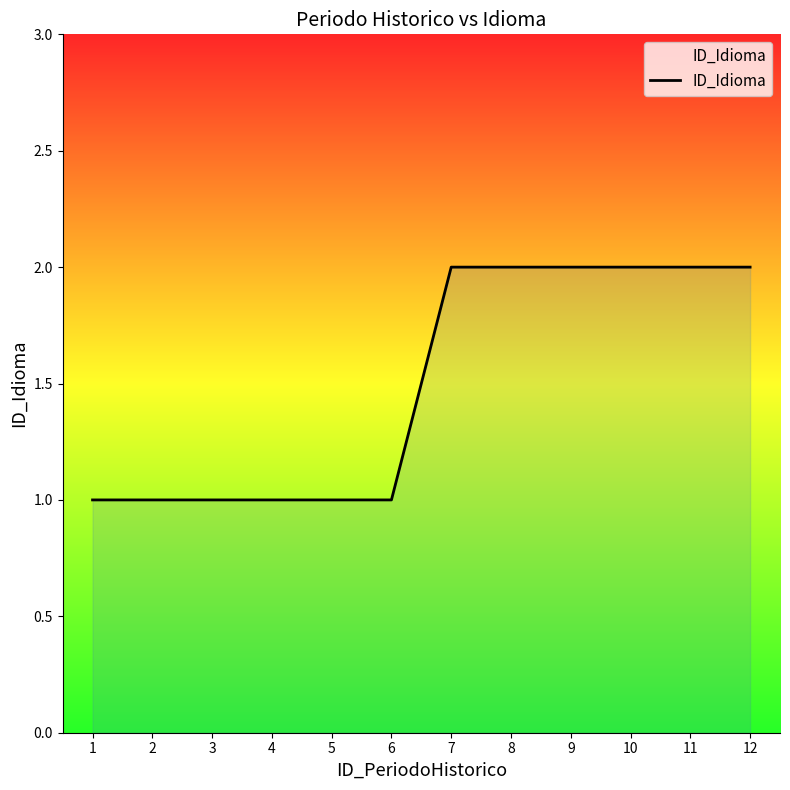

Does the chart have visible grid lines?

No